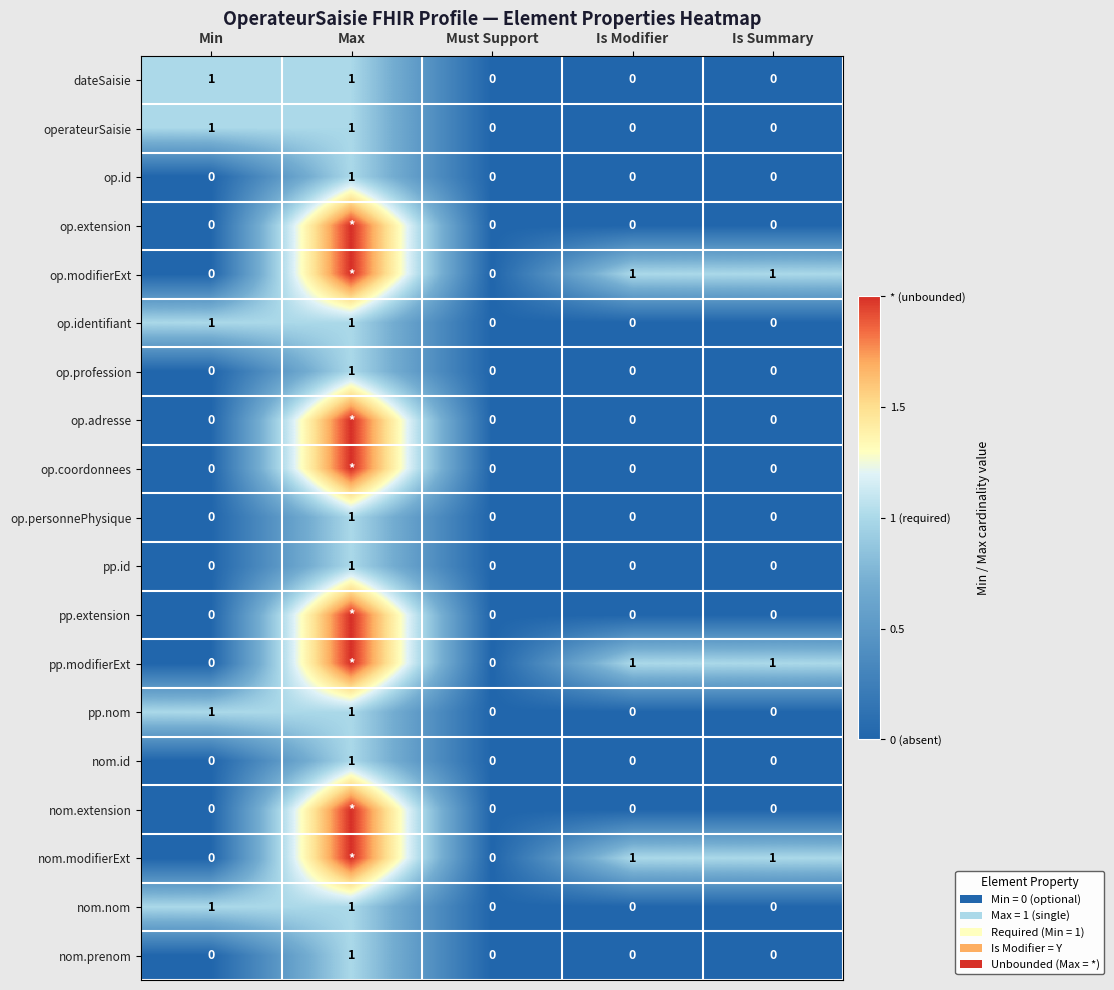

Is the value of pp.nom at Is Modifier greater than the value of nom.modifierExt at Is Summary?

No